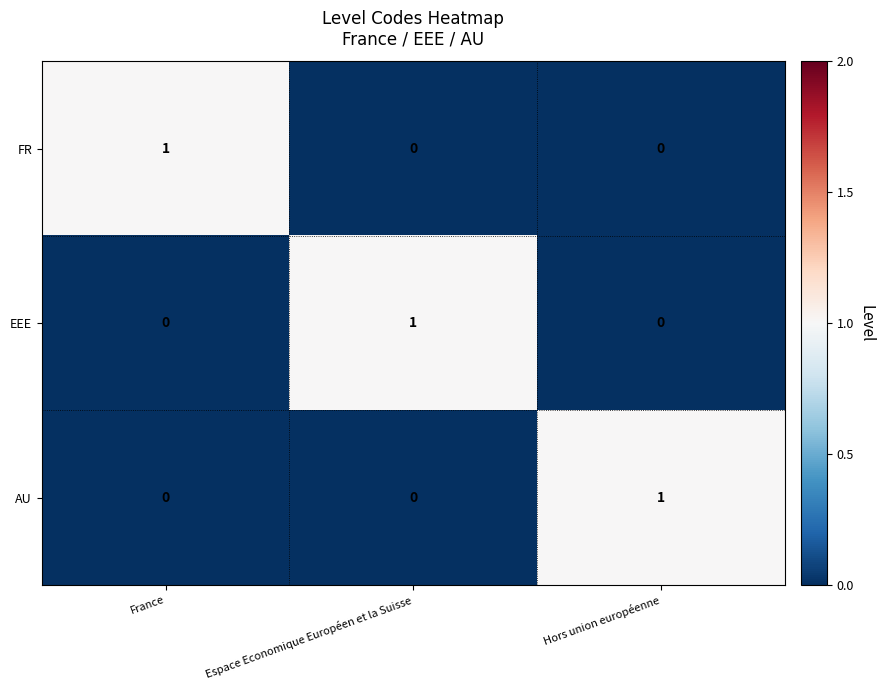

Count the number of categories in the chart.

3